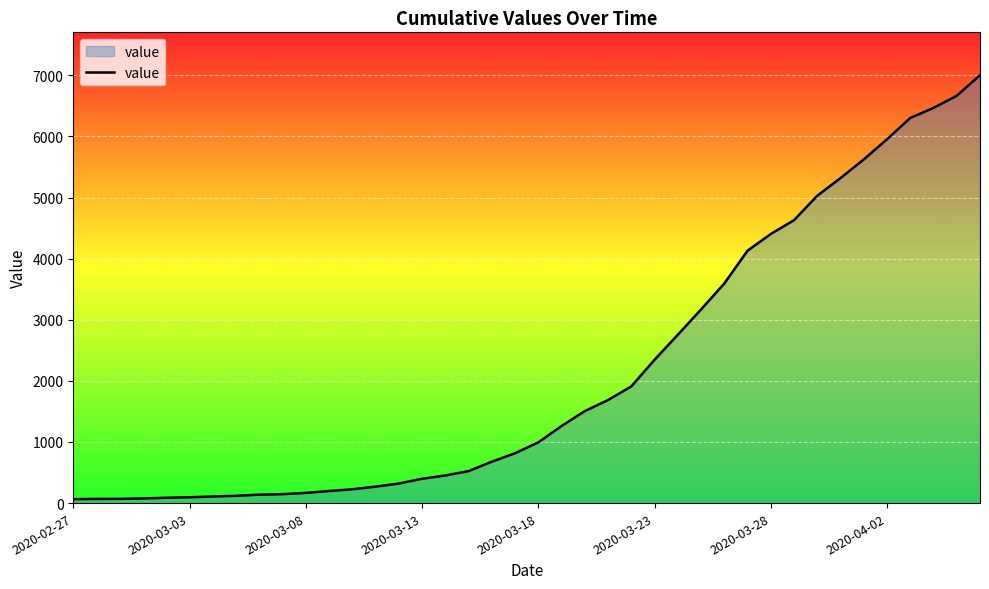

What is the greatest value displayed?

7004